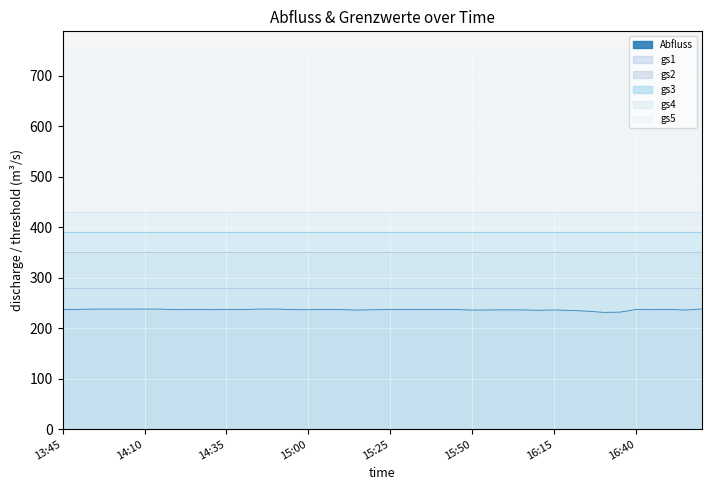

Count the number of data series in this chart.

6